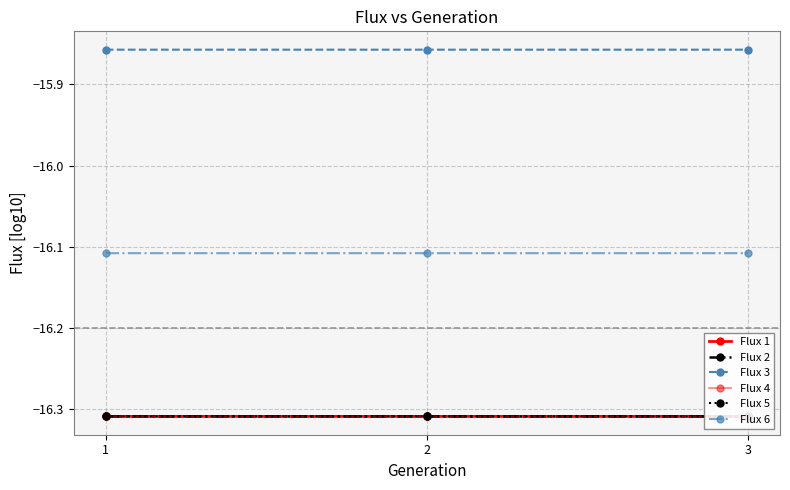

Is this an area chart (filled region under the line)?

No